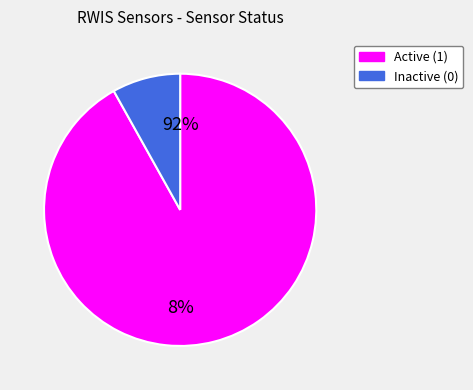

Count the number of slices in the pie.

2